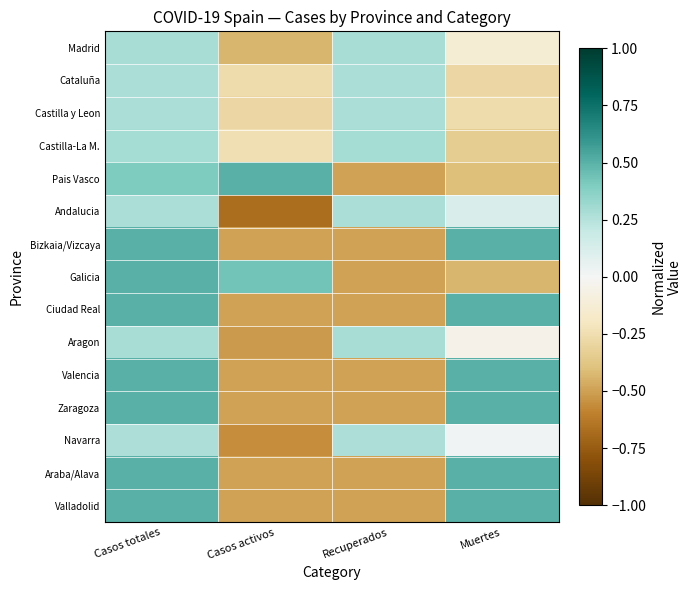

What is the difference between the highest and lowest values at Casos totales?

0.2